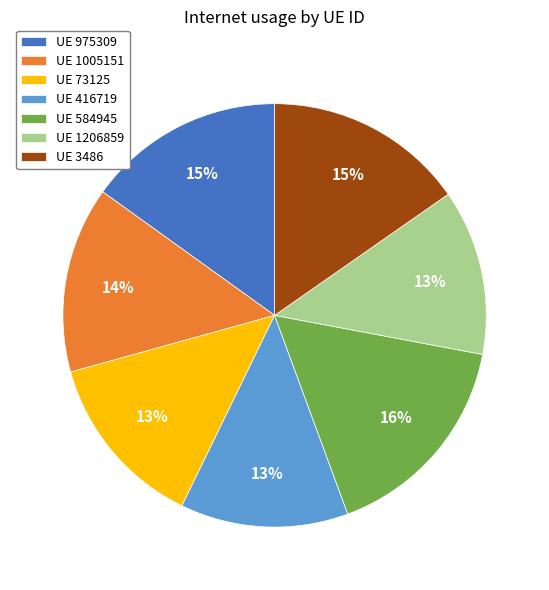

What is the largest slice in the pie chart?

UE 584945